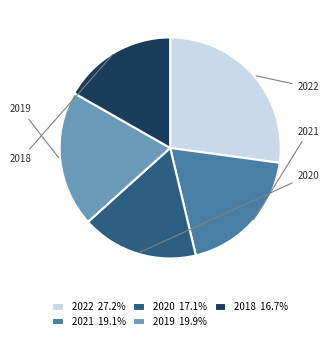

Rank the categories by value from lowest to highest.

2018-12-31, 2020-12-31, 2021-12-31, 2019-12-31, 2022-12-31